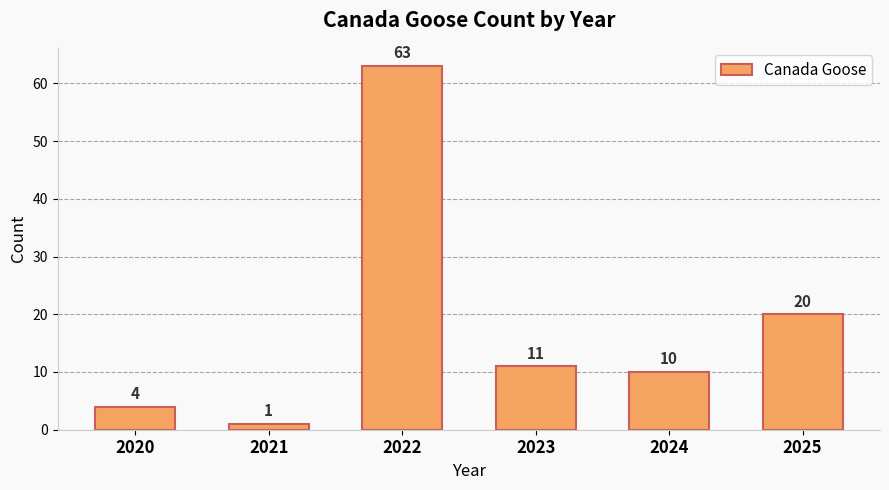

How many data points does each series have?

6